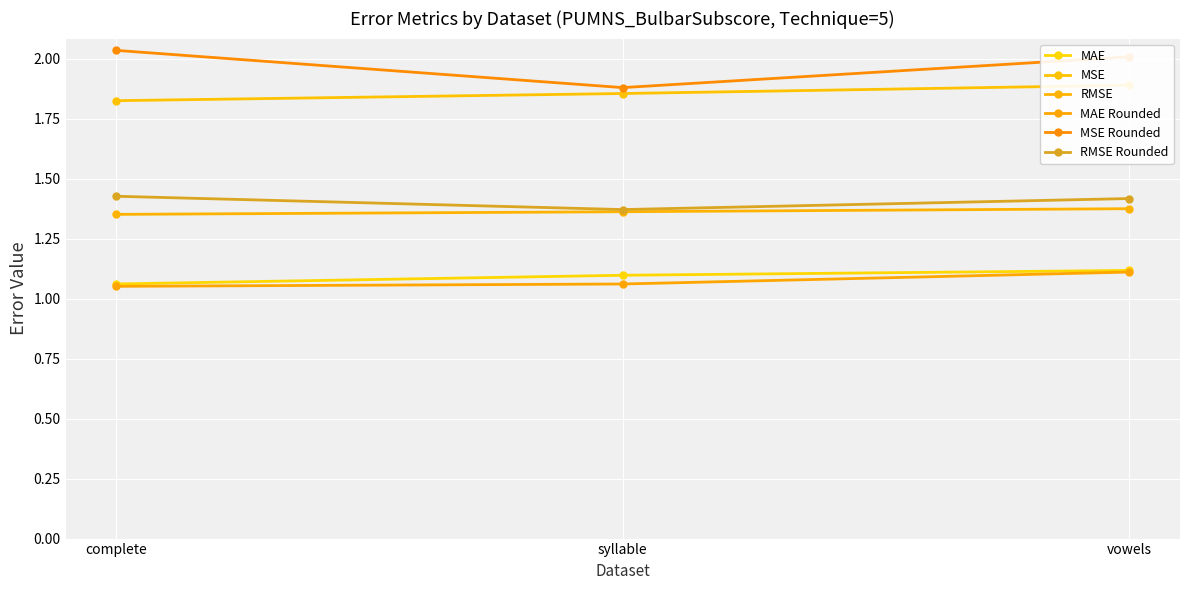

What is the lowest value of the MSE series?

1.8